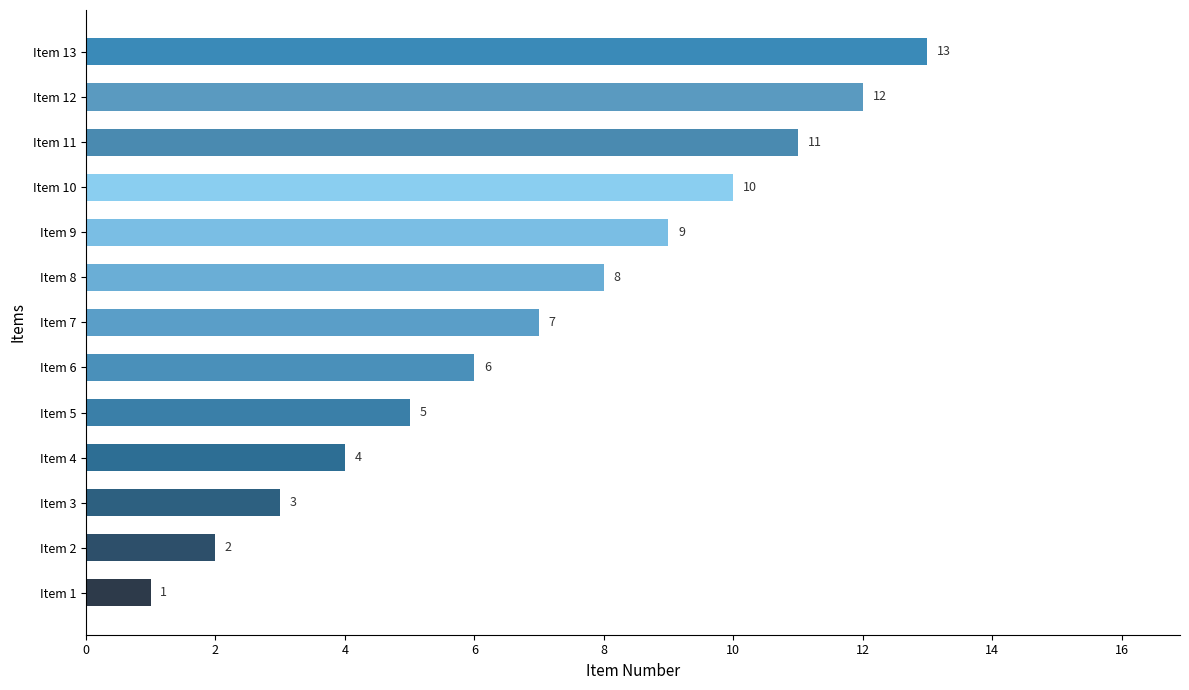

List the labels in order of value, largest first.

Item 13, Item 12, Item 11, Item 10, Item 9, Item 8, Item 7, Item 6, Item 5, Item 4, Item 3, Item 2, Item 1